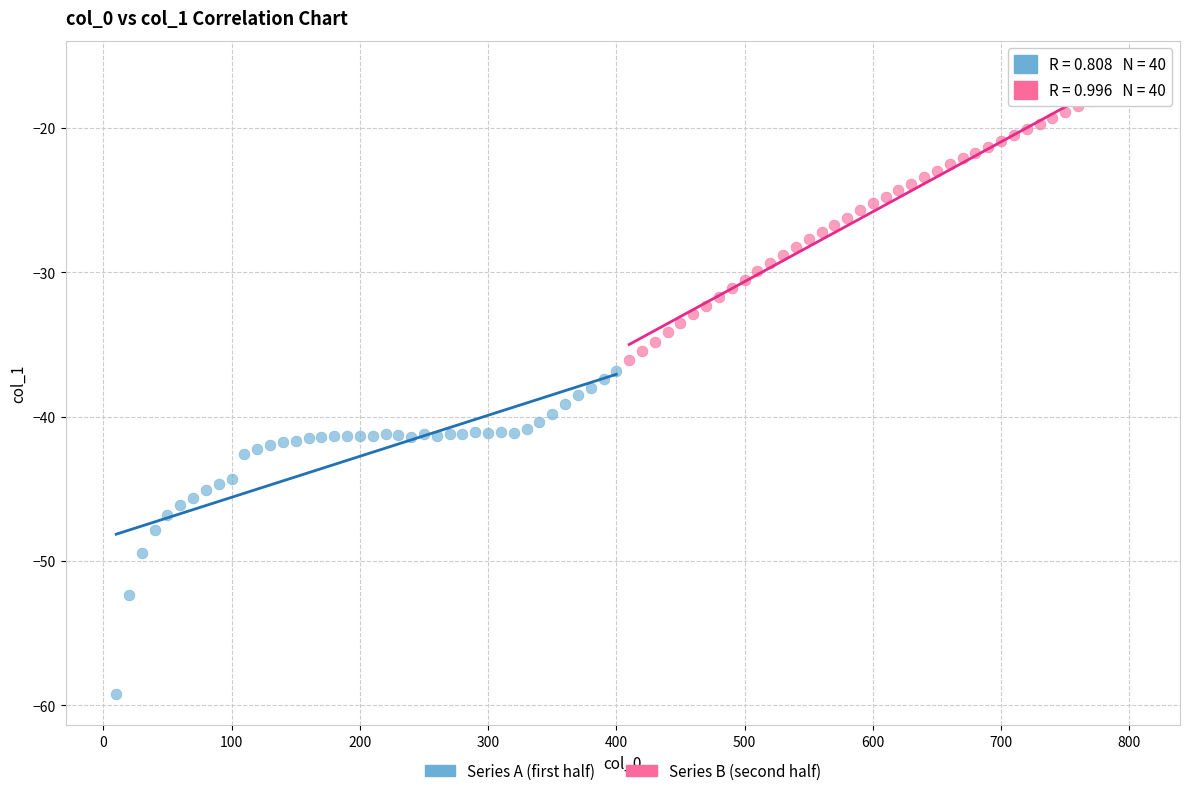

Which series reaches the minimum Y coordinate?

Series A (first half)